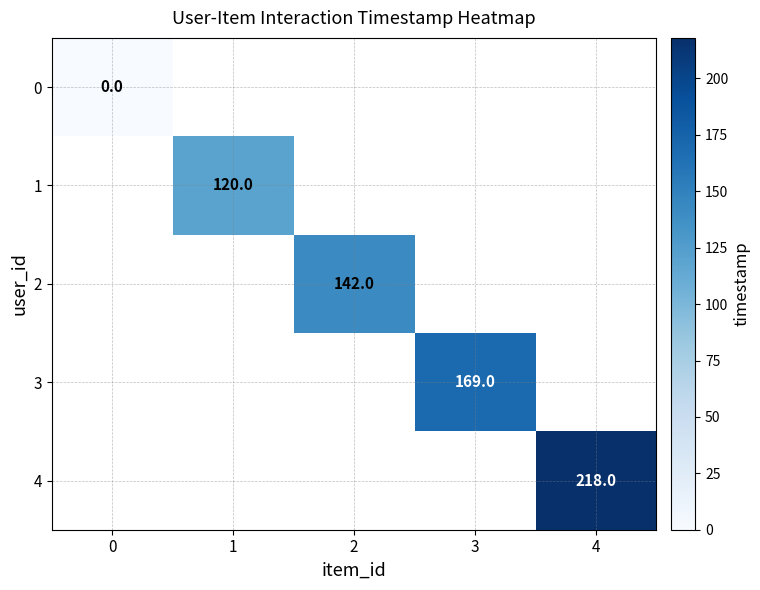

List the labels in order of 4 value, smallest first.

0, 1, 2, 3, 4